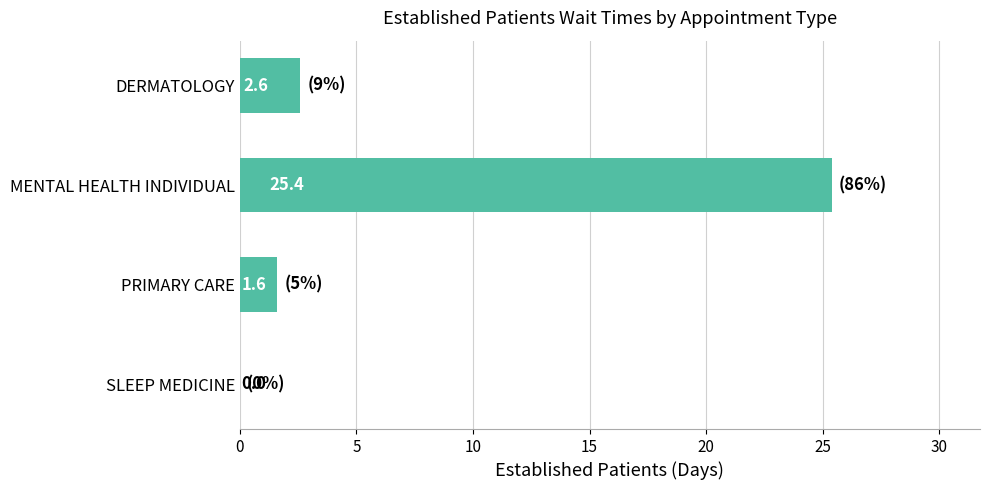

True or false: the data shows 0.0 at SLEEP MEDICINE.

True